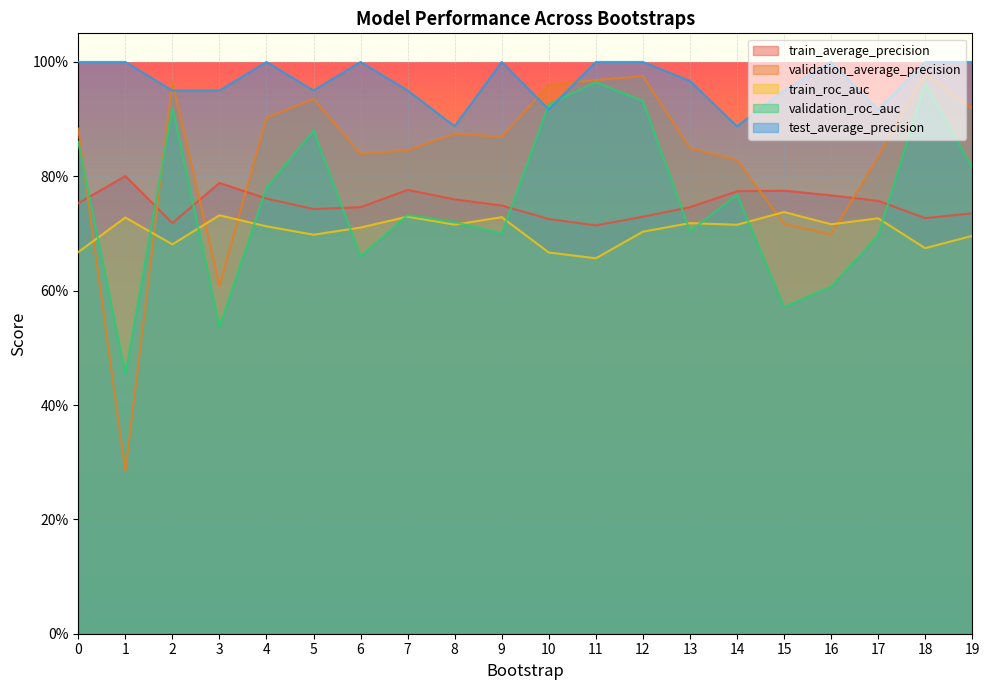

List the labels in order of test_average_precision value, largest first.

0, 1, 4, 6, 9, 11, 12, 16, 18, 19, 13, 2, 3, 5, 7, 15, 10, 17, 8, 14